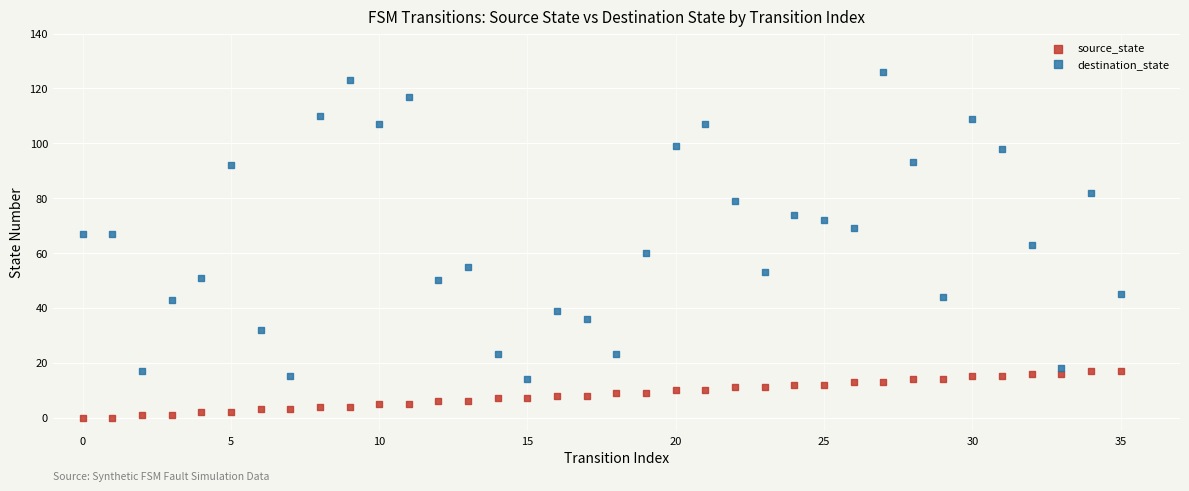

Which series contains the lowest Y value?

source_state